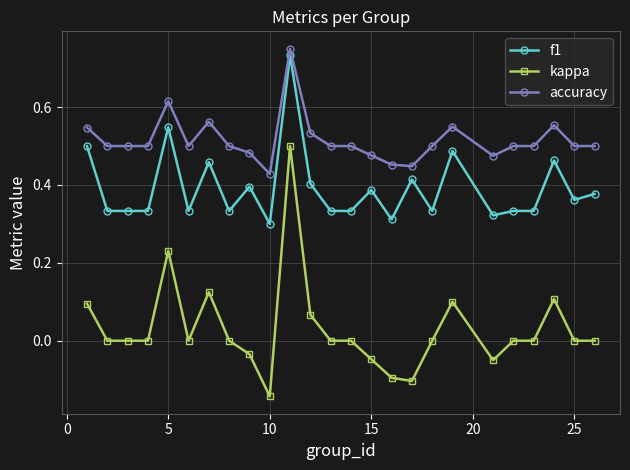

What is the sum of all f1 values?

9.8